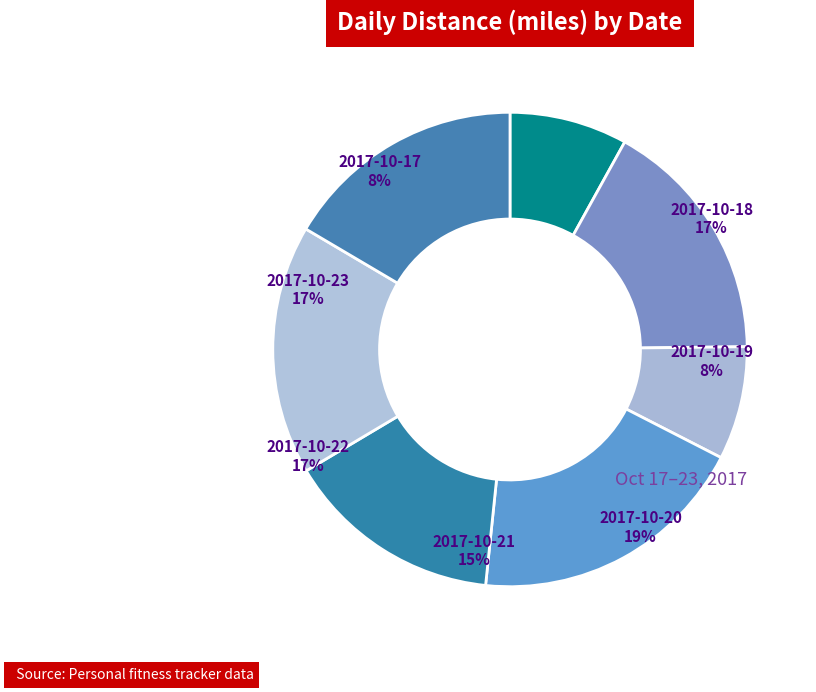

To the nearest percent, what is the difference between the largest and smallest slice percentages?

11%